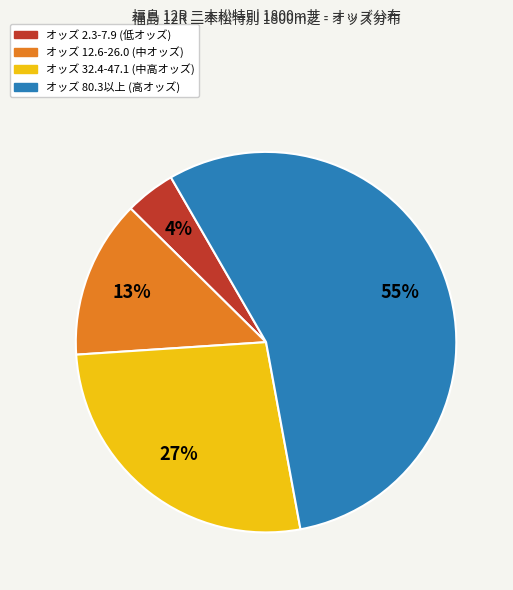

Does any single category account for the majority?

Yes